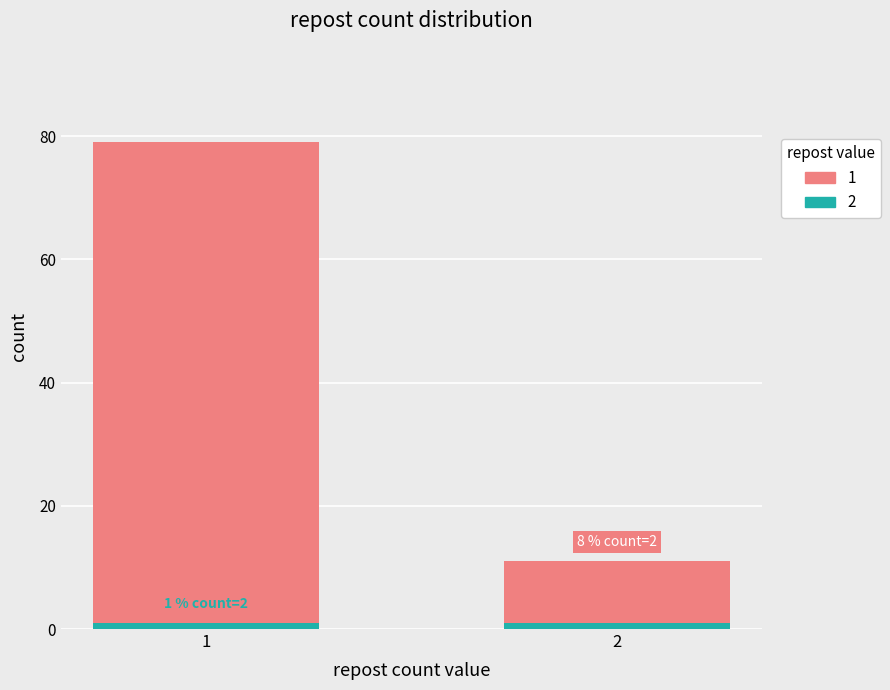

Are the bars horizontal?

No